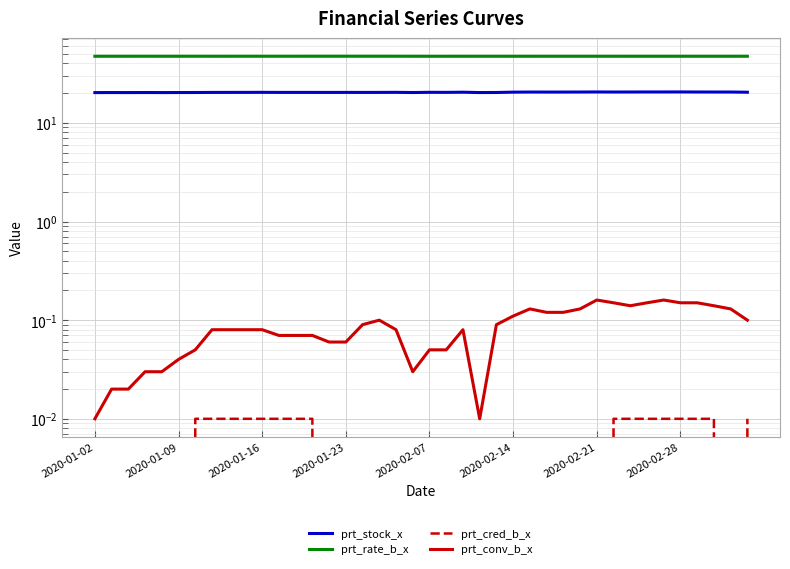

In prt_stock_x, how many points are lower than both neighbors (excluding endpoints)?

8